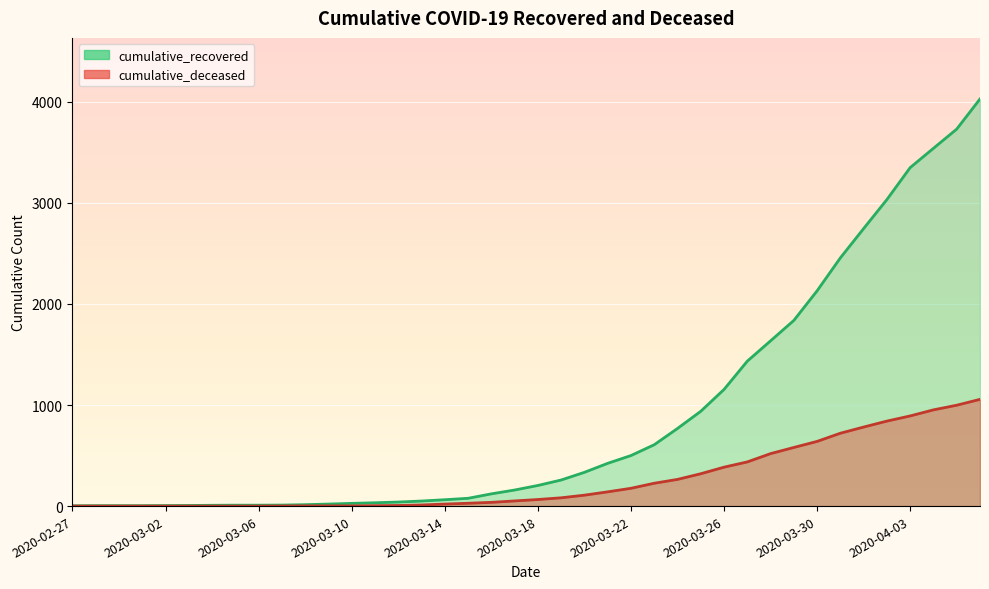

Between 2020-03-01 and 2020-03-30, which is larger?

2020-03-30